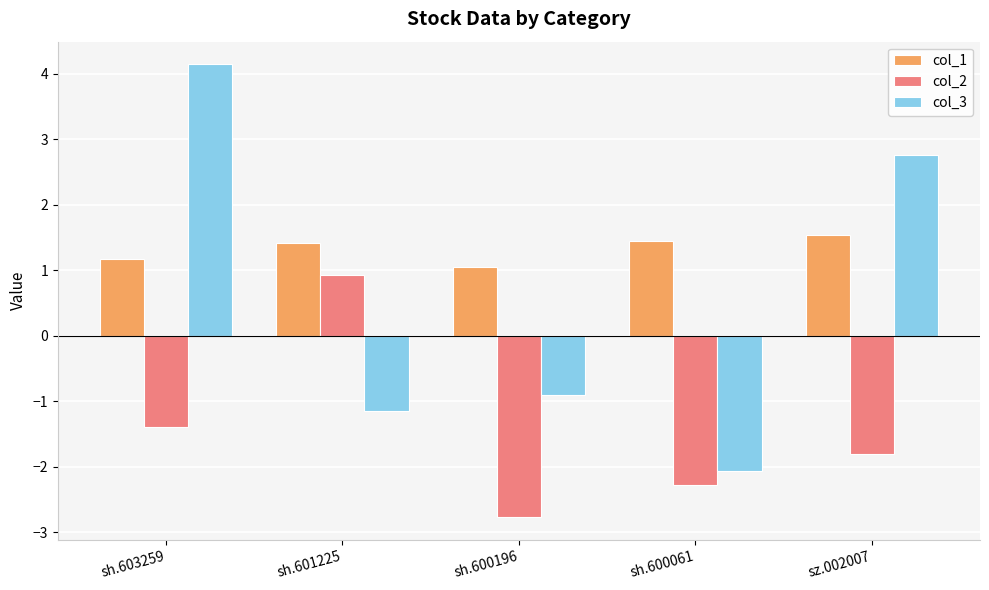

Which series changed the most between sh.603259 and sz.002007?

col_3